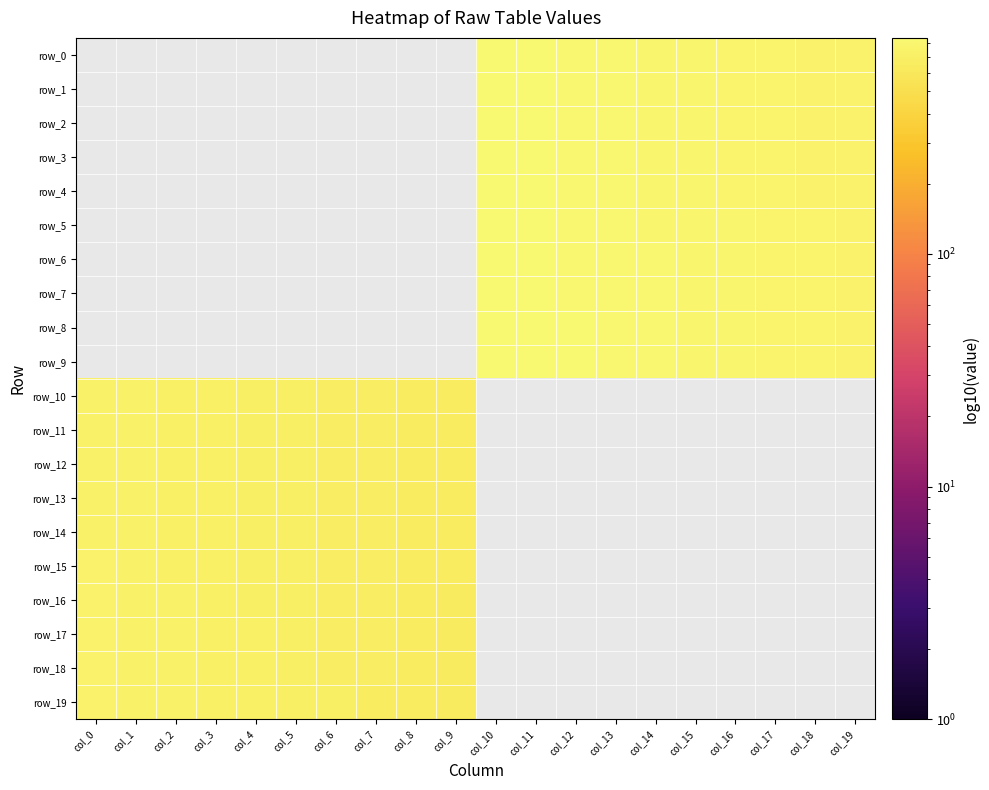

Between col_10 and col_18, which series saw the biggest shift?

row_0